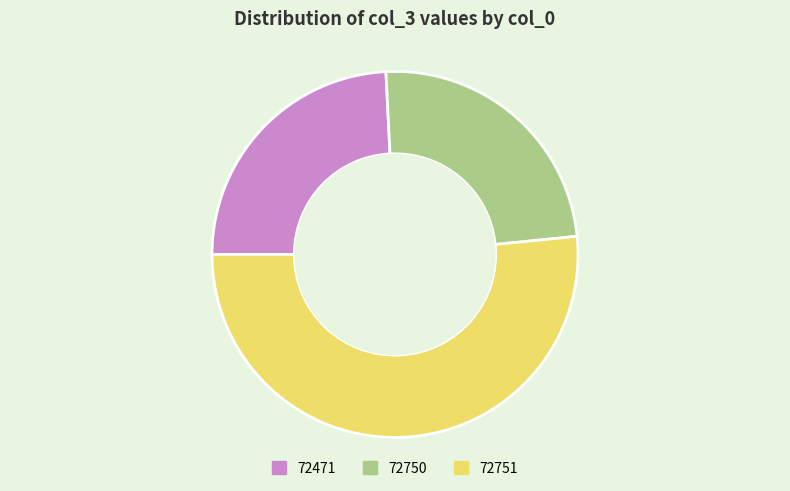

Which slice is the largest?

72751